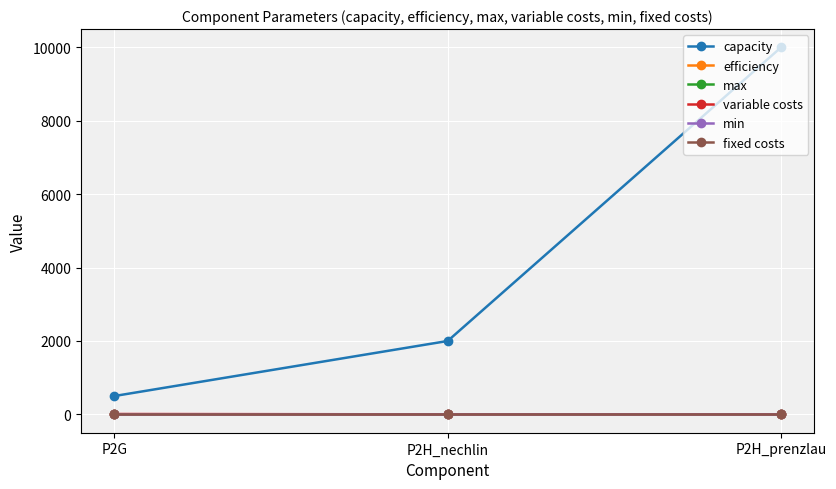

Reading left to right, what are all the values shown in this chart?

capacity: P2G=500.0	P2H_nechlin=2000.0	P2H_prenzlau=10000.0
efficiency: P2G=0.5	P2H_nechlin=0.9	P2H_prenzlau=0.9
max: P2G=1.0	P2H_nechlin=1.0	P2H_prenzlau=0.0
variable costs: P2G=10.0	P2H_nechlin=1.0	P2H_prenzlau=1.0
min: P2G=0.0	P2H_nechlin=0.0	P2H_prenzlau=0.0
fixed costs: P2G=0.0	P2H_nechlin=0.0	P2H_prenzlau=0.0